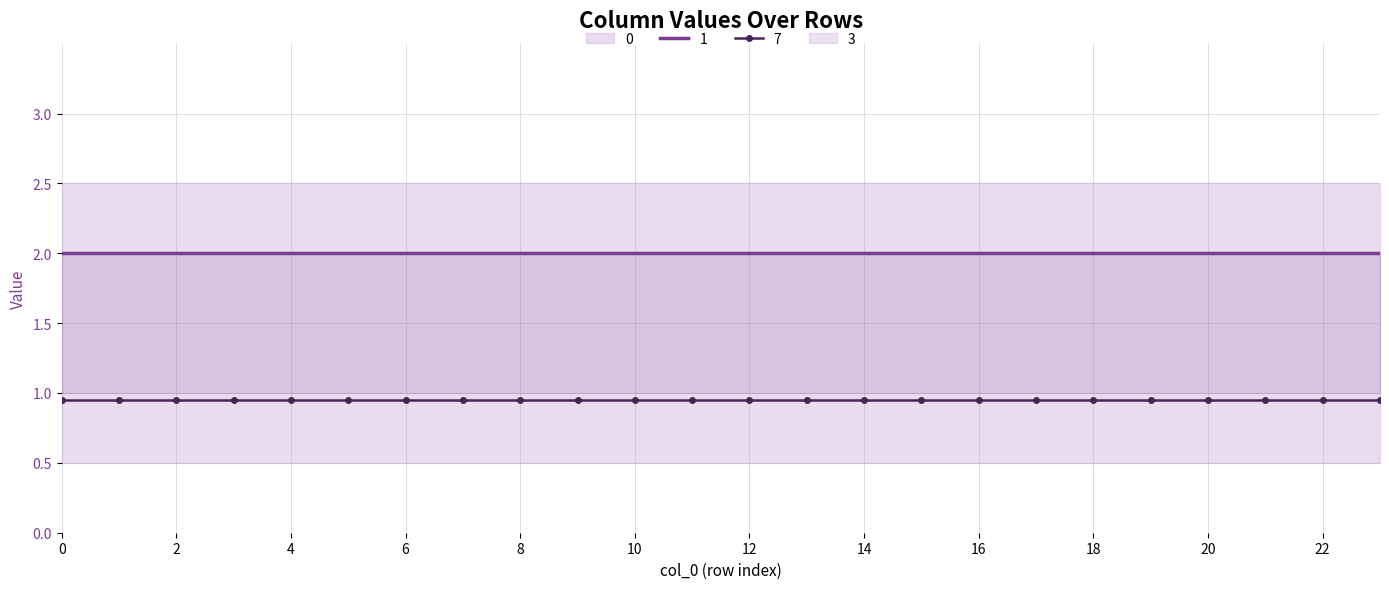

True or false: 7 and 1 cross at least once.

False